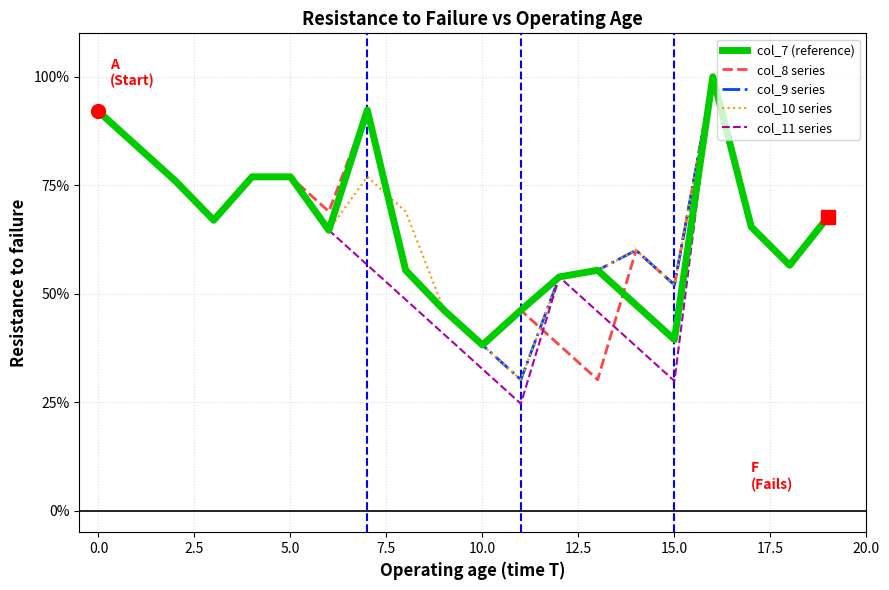

How many lines are shown in the chart?

5